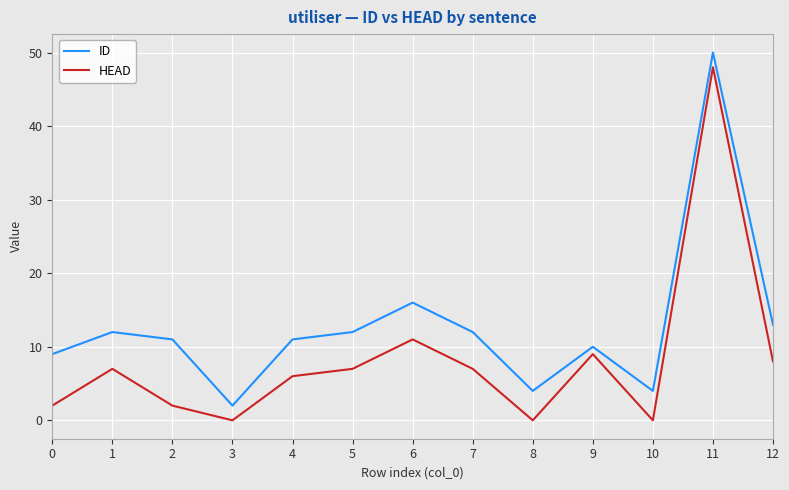

Reading right to left, extract all data points from this chart.

ID: 13	50	4	10	4	12	16	12	11	2	11	12	9
HEAD: 8	48	0	9	0	7	11	7	6	0	2	7	2